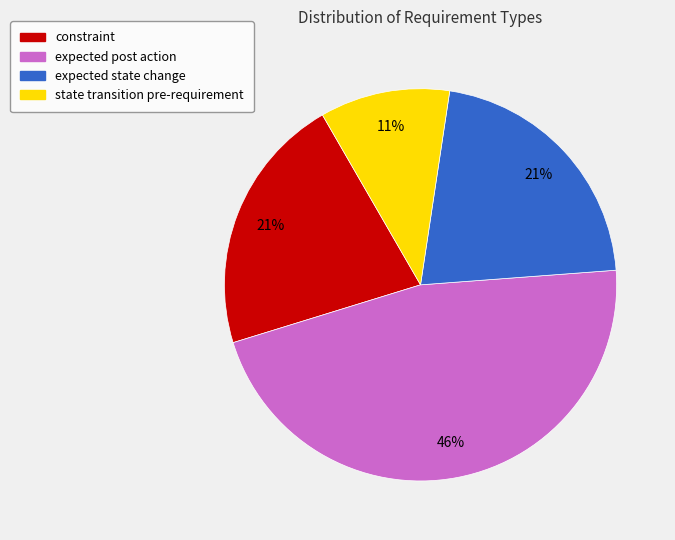

What is the ratio of the value at expected state change to the value at expected post action?

0.5